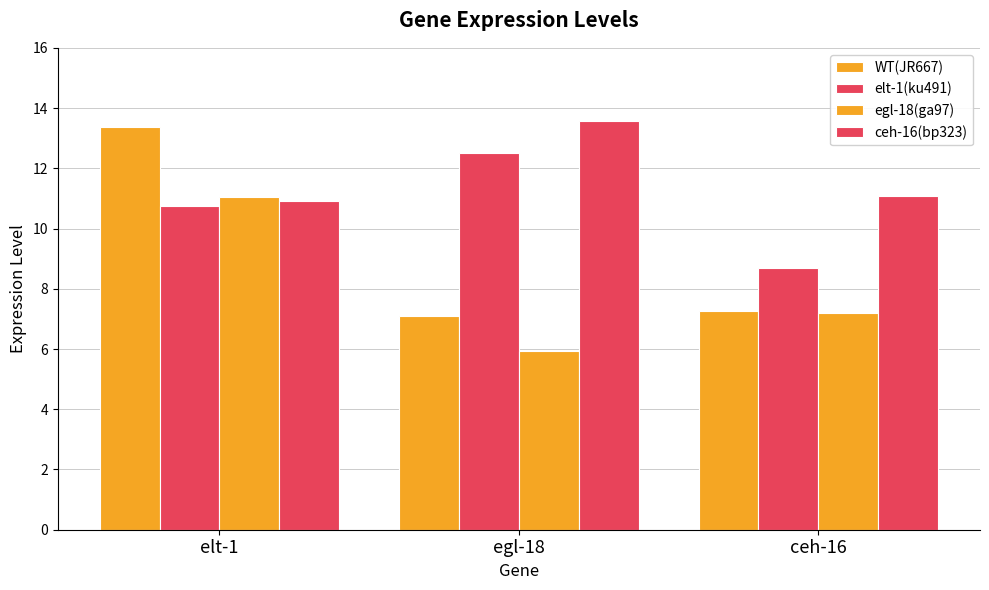

How many bars are there in each group?

4